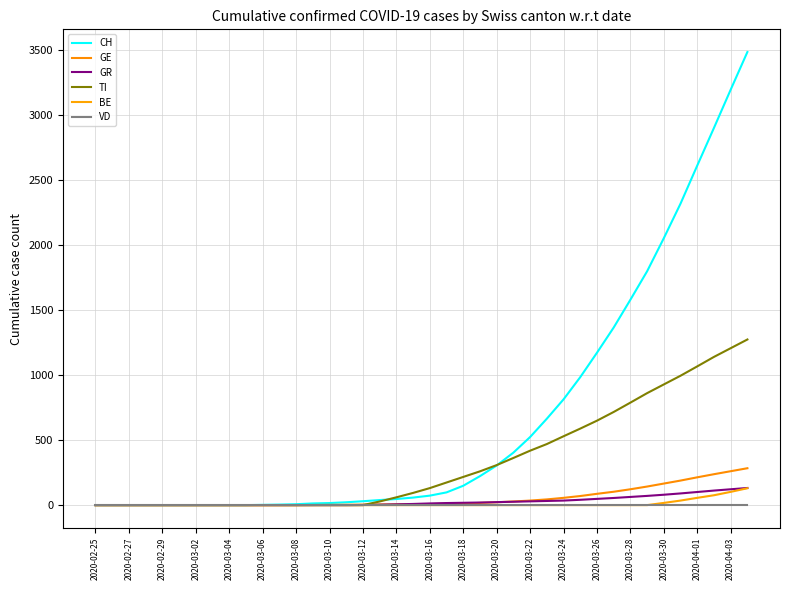

True or false: GE and CH cross at least once.

False